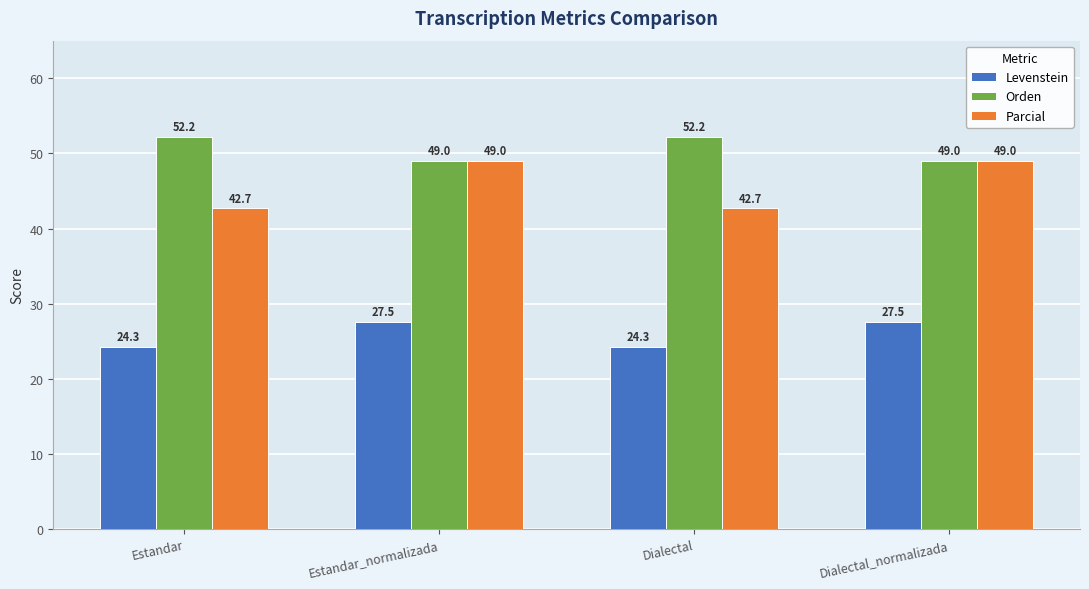

Rank the series by their maximum value, from highest to lowest.

Orden, Parcial, Levenstein